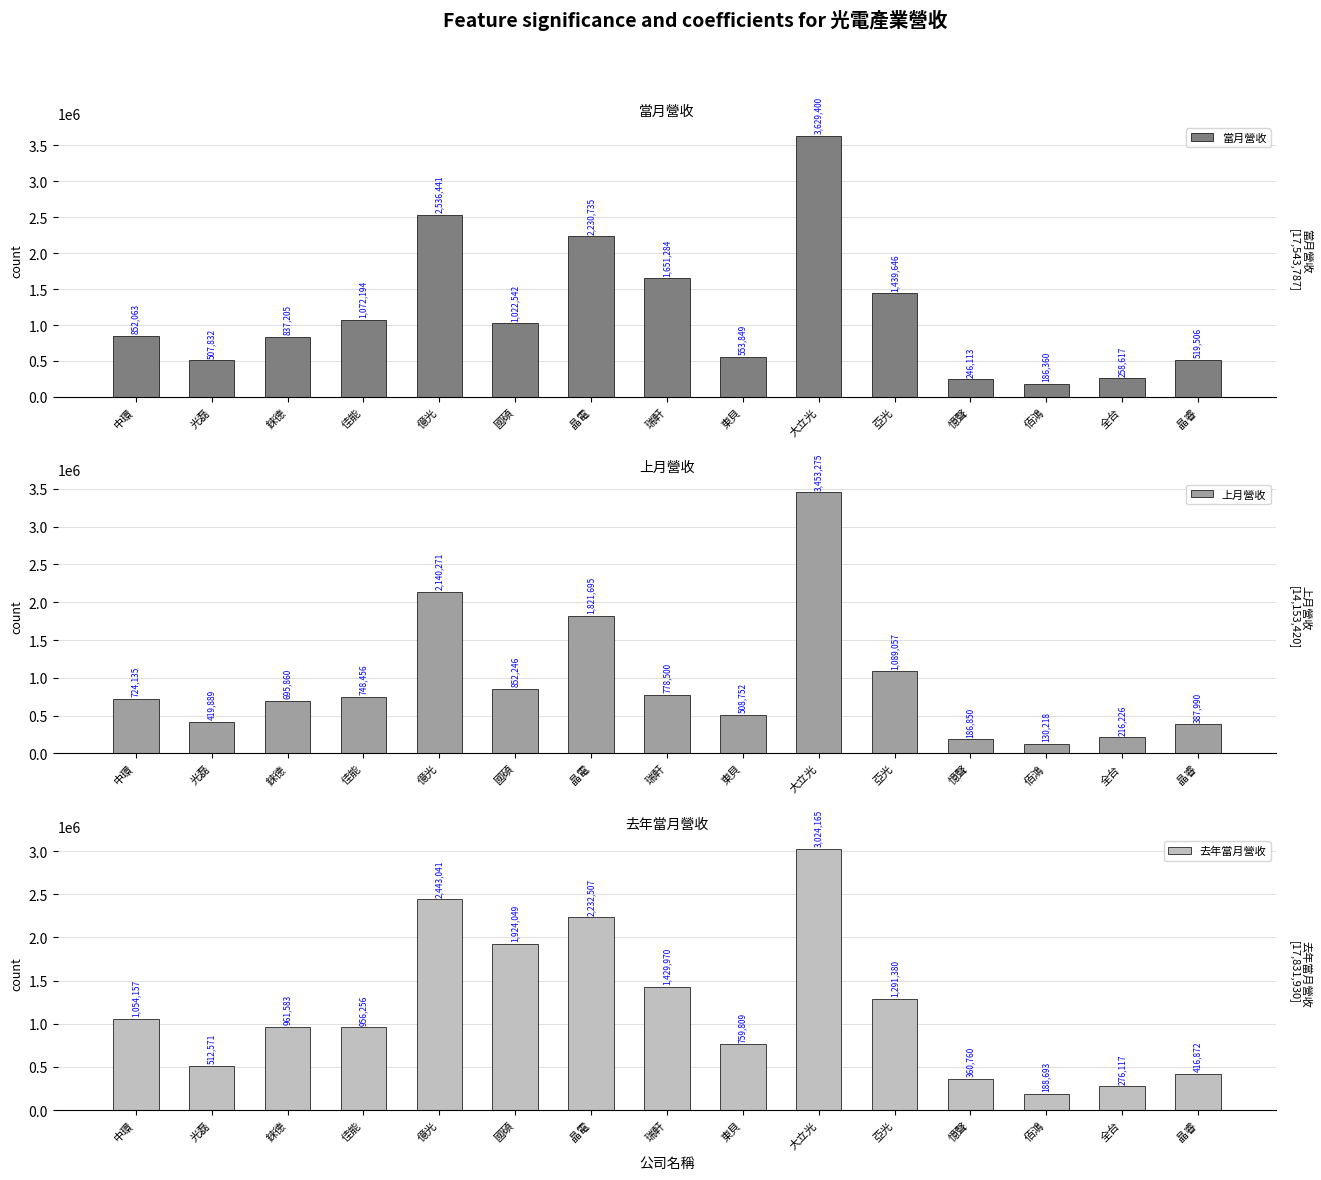

What is the difference between the 當月營收 values at 晶電 and 全台?

1972118